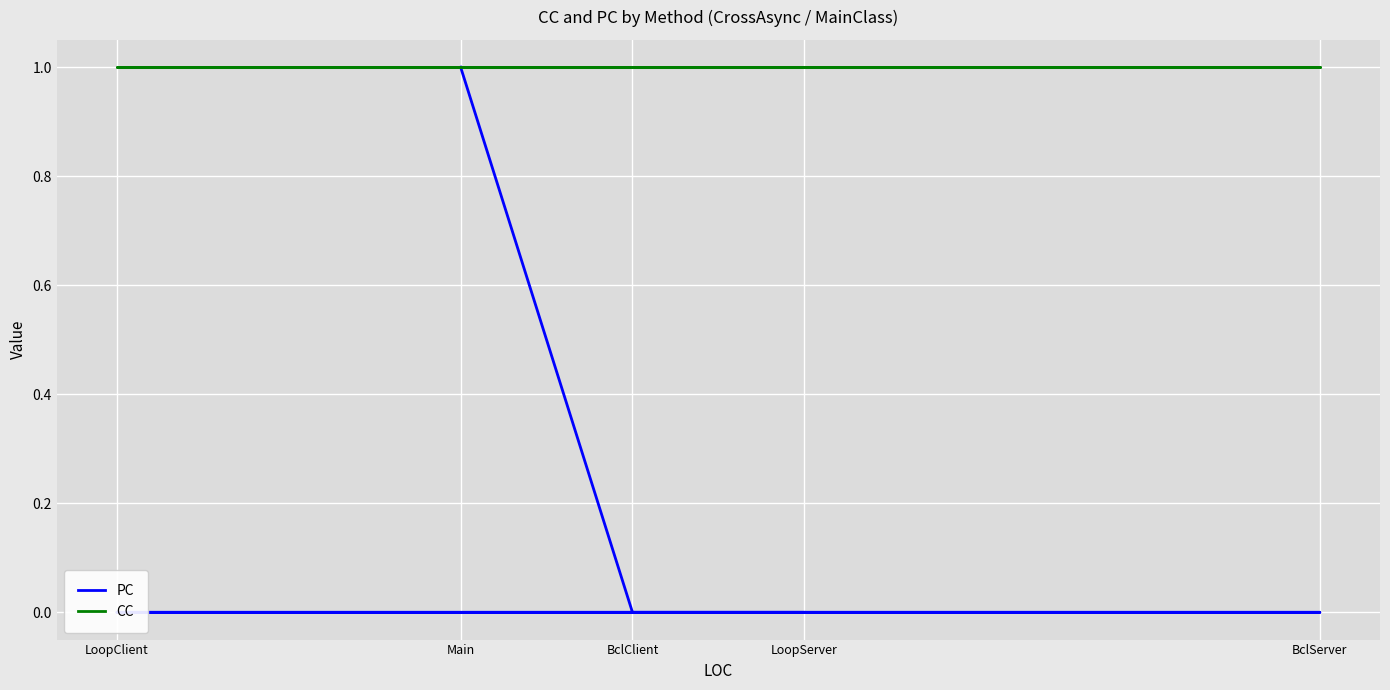

True or false: CC has more than 2 interior local peaks.

False